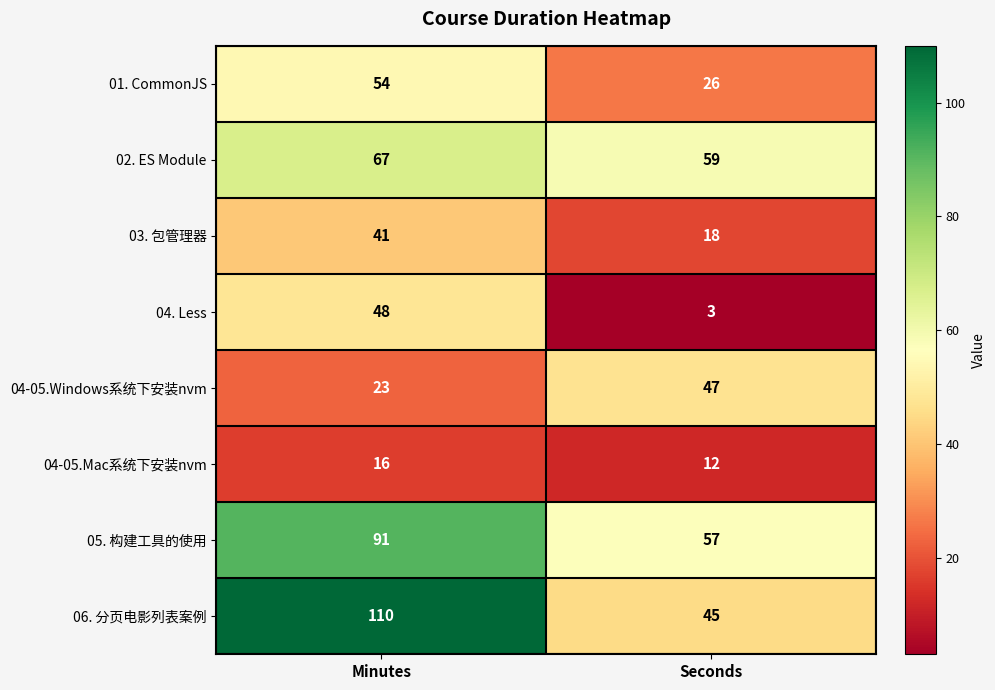

What is the minimum value shown in the chart?

3